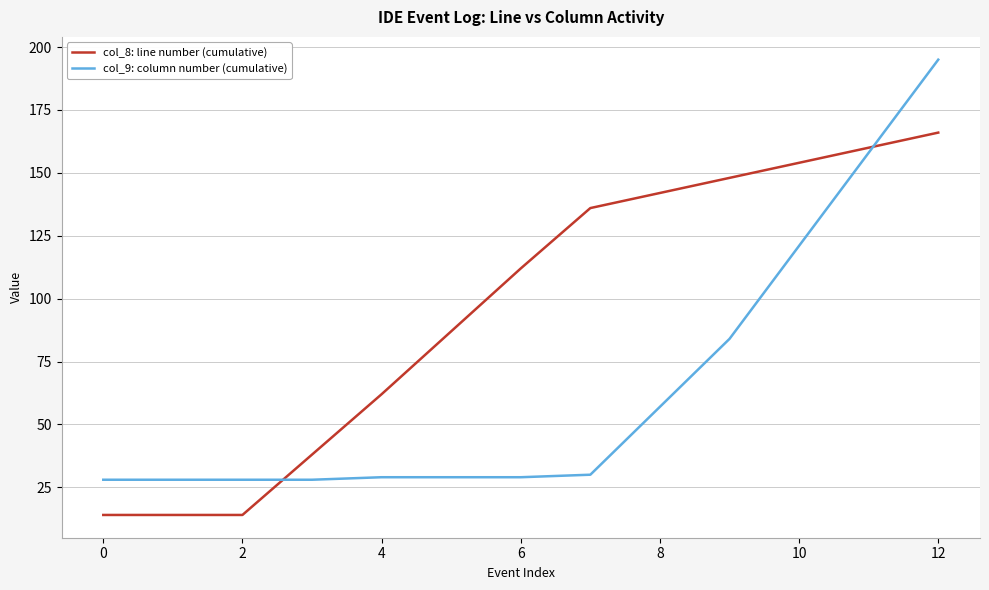

How many times do col_9: column number (cumulative) and col_8: line number (cumulative) cross each other?

2